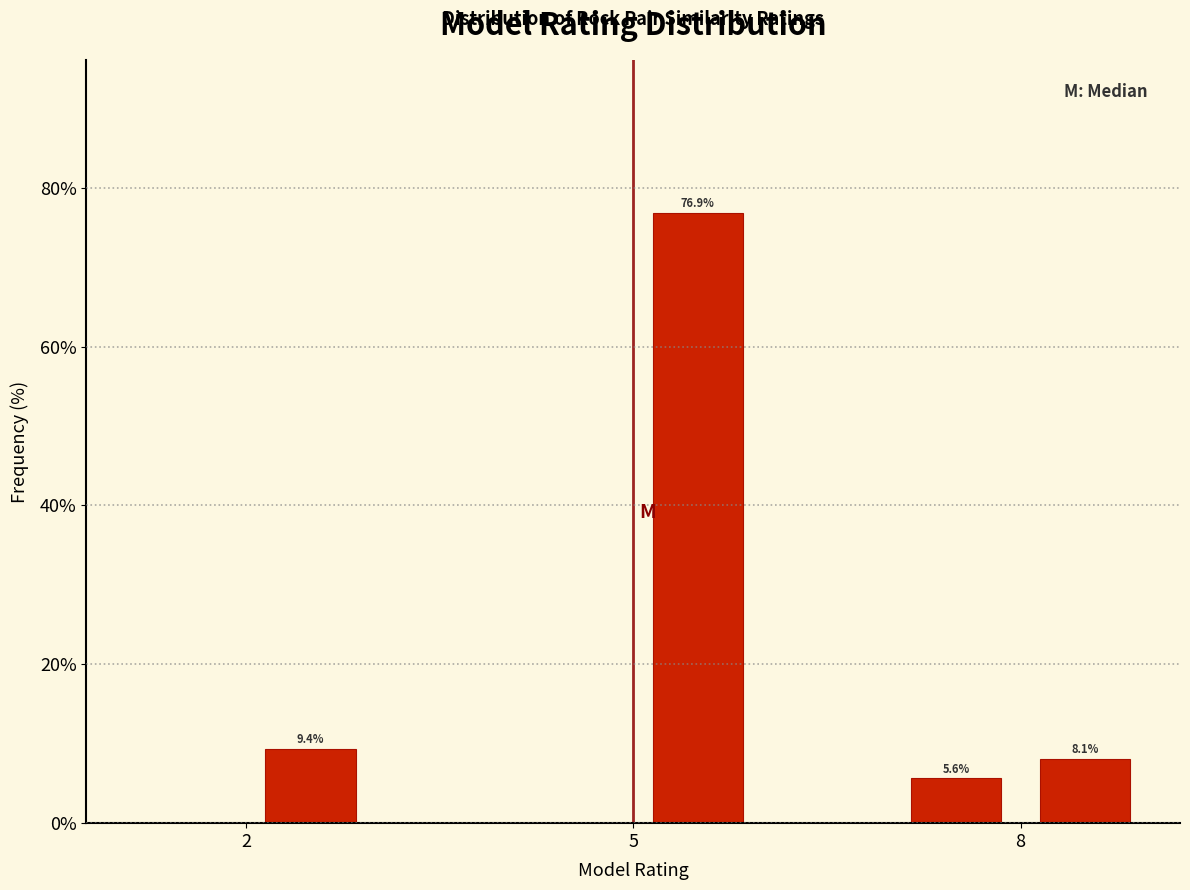

Around what value on the x-axis is the tallest bar? Give the approximate position of its centre, as read against the axis.

5.5